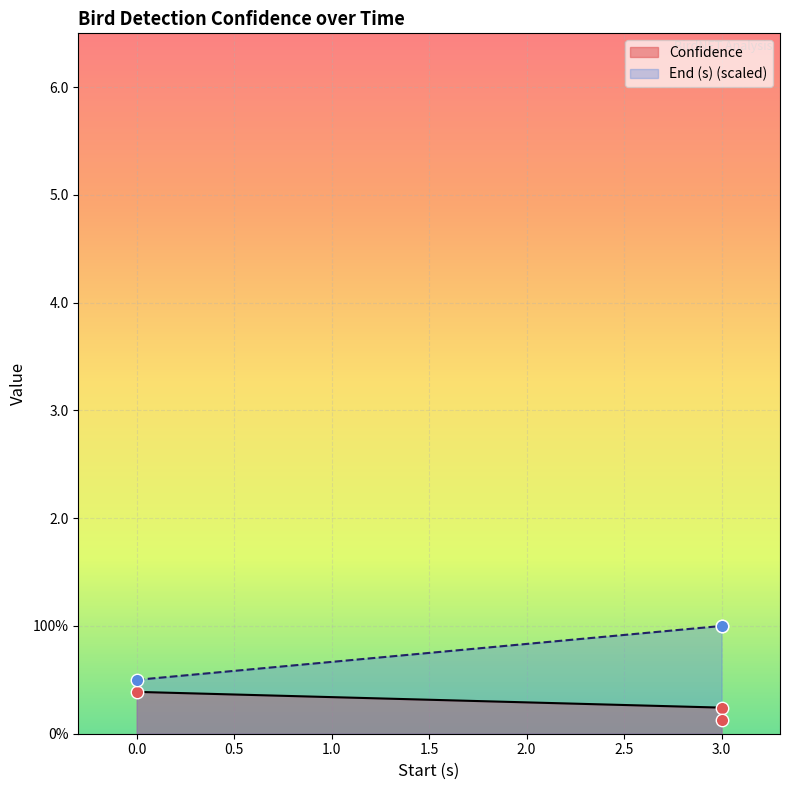

Which series reaches the maximum Y coordinate?

End (s)